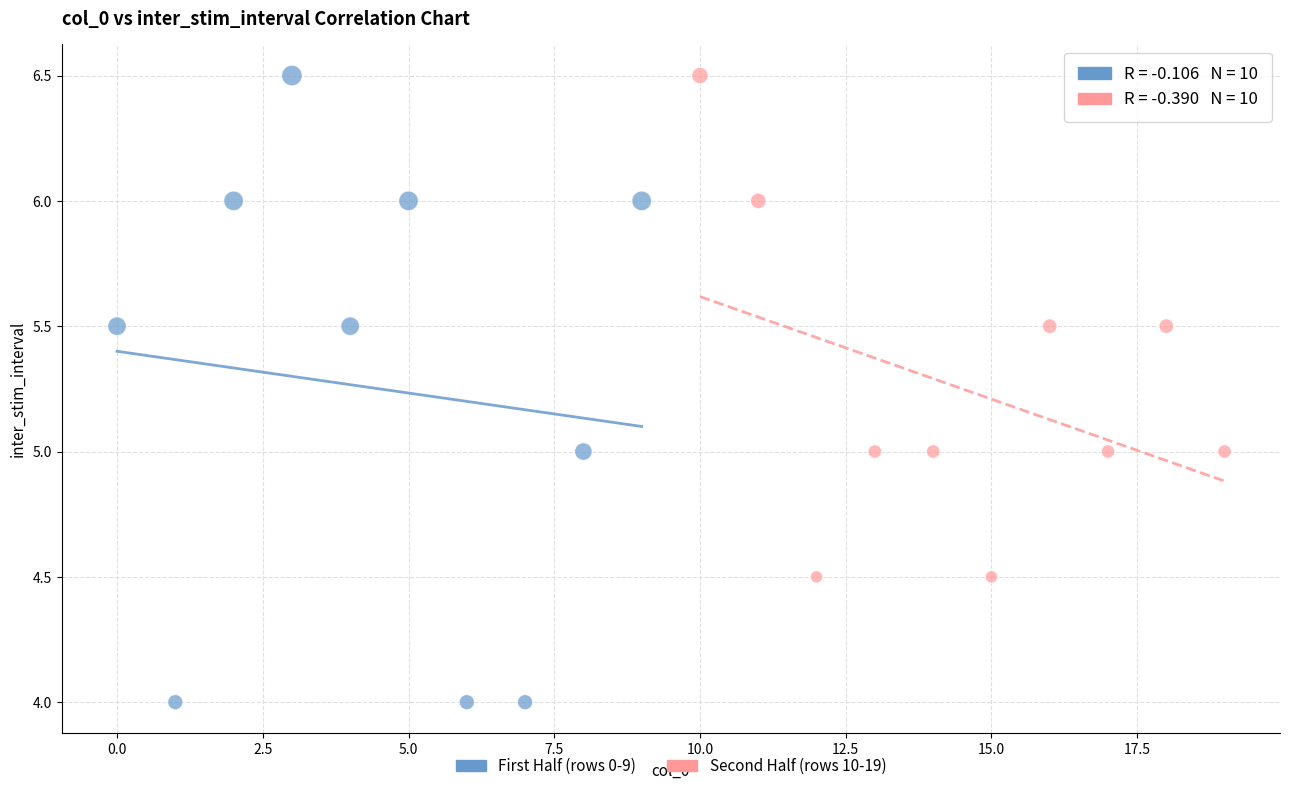

Which series has the widest spread of Y values?

First Half (rows 0-9)